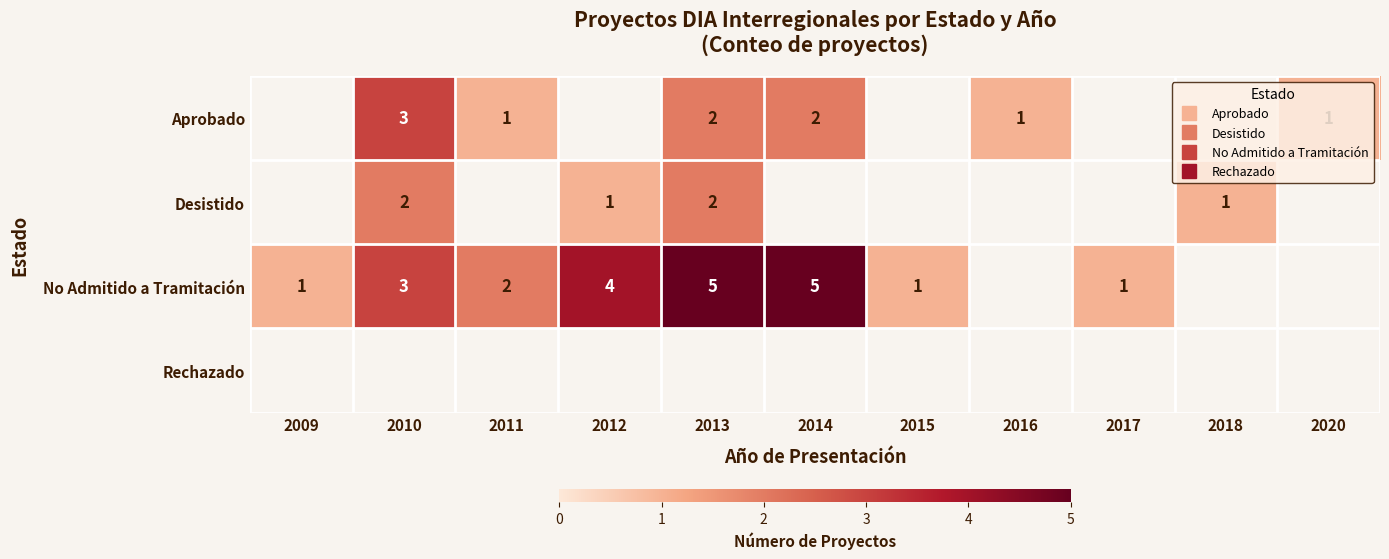

How many values in Desistido are above zero?

4